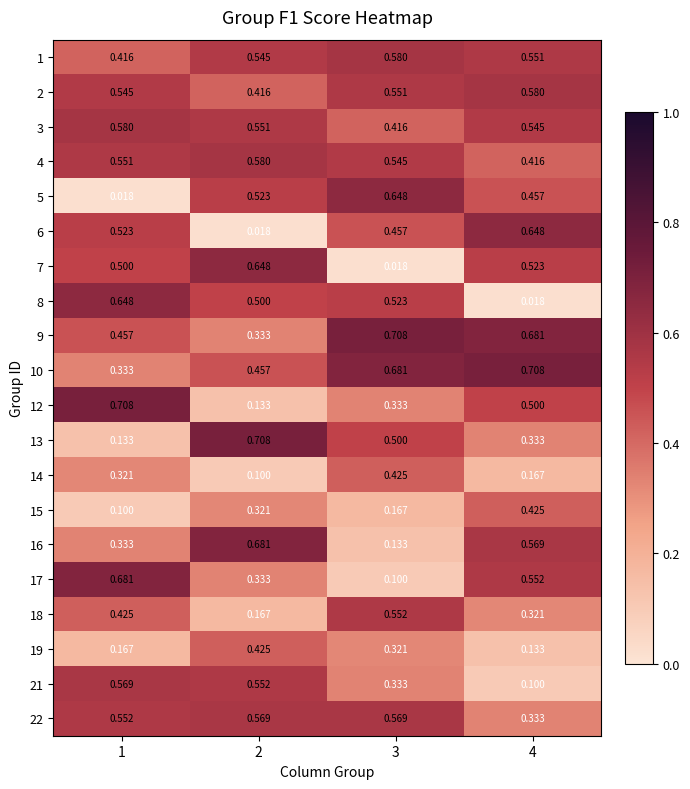

Is the value of 8 at 1 greater than the value of 1 at 2?

Yes